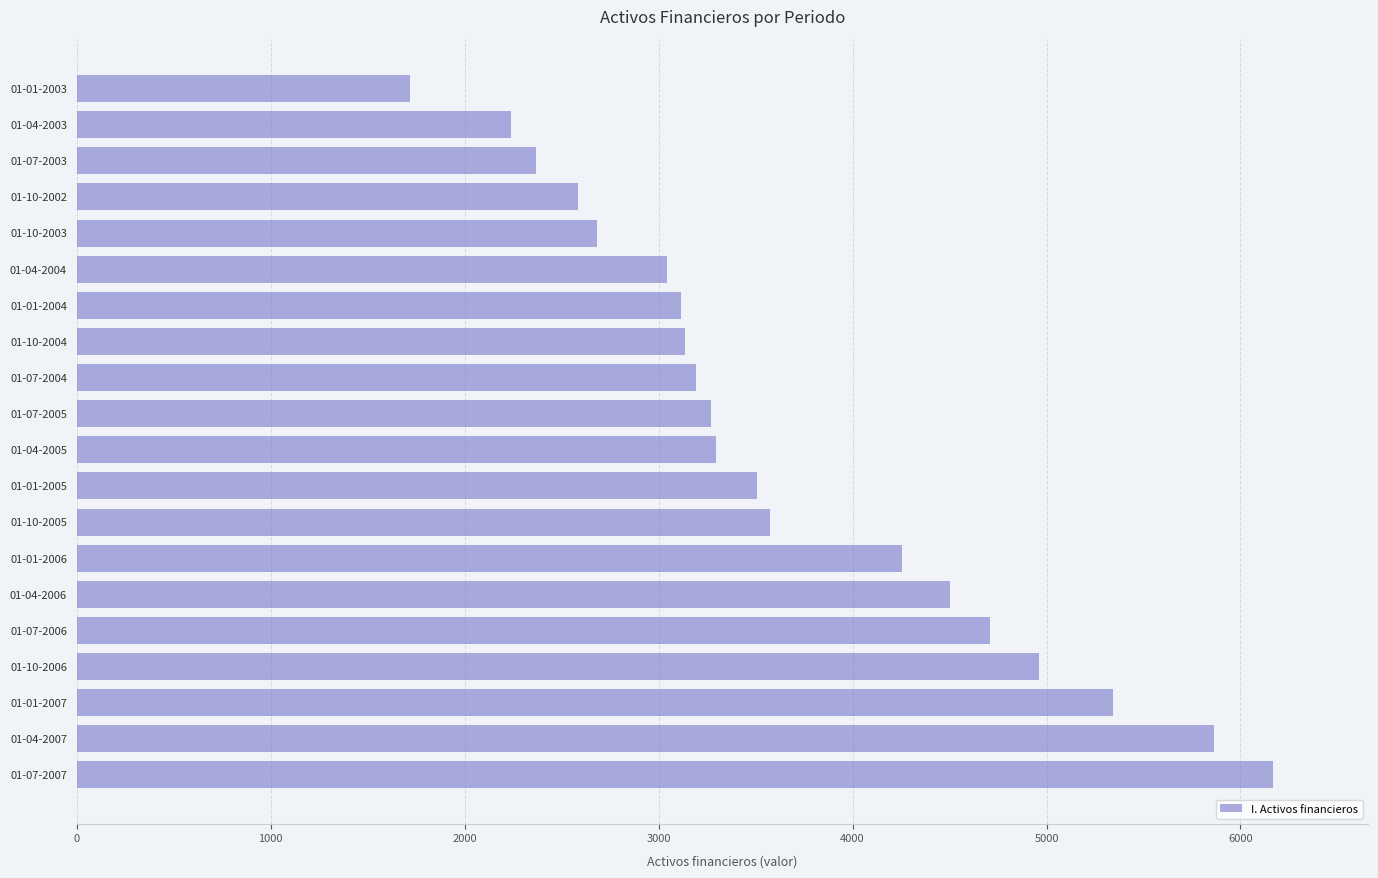

What is the change in value from 01-07-2006 to 01-07-2004?

-1517